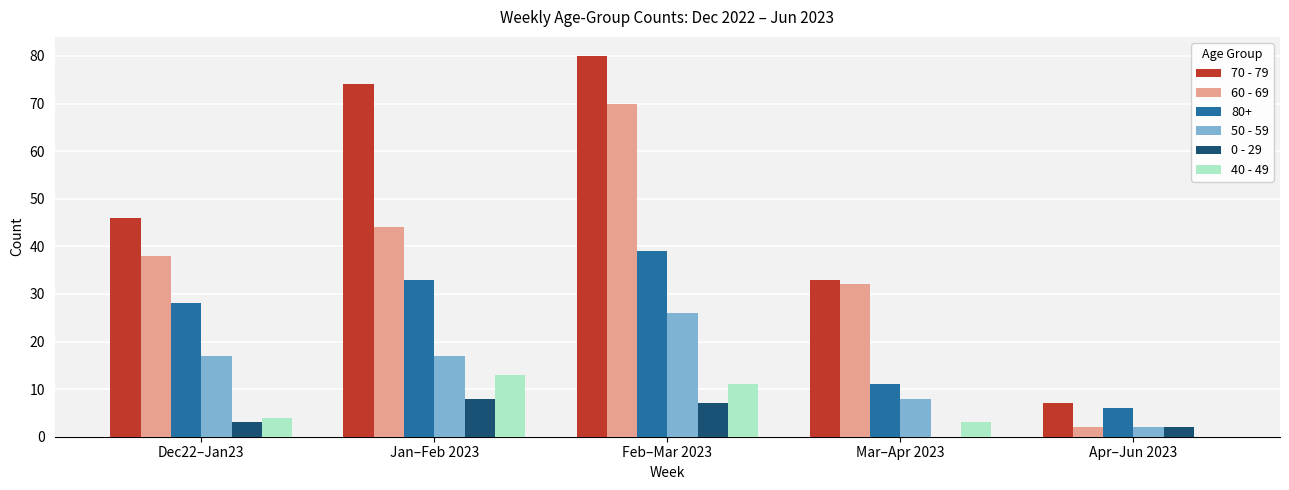

The 40 - 49 series shows 2 at Feb–Mar 2023. True or false?

False